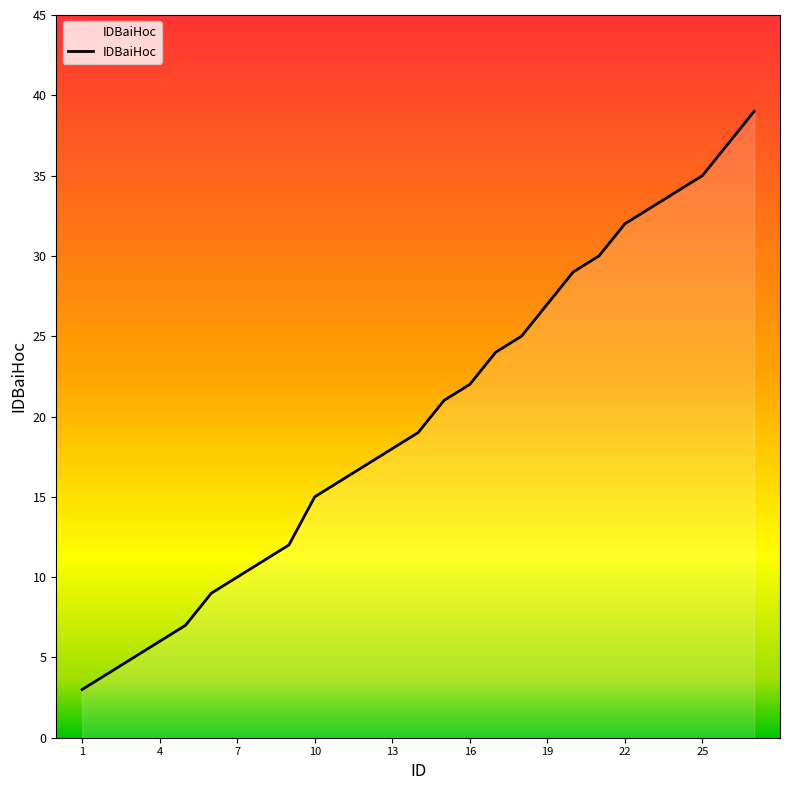

How many values are below 19?

13